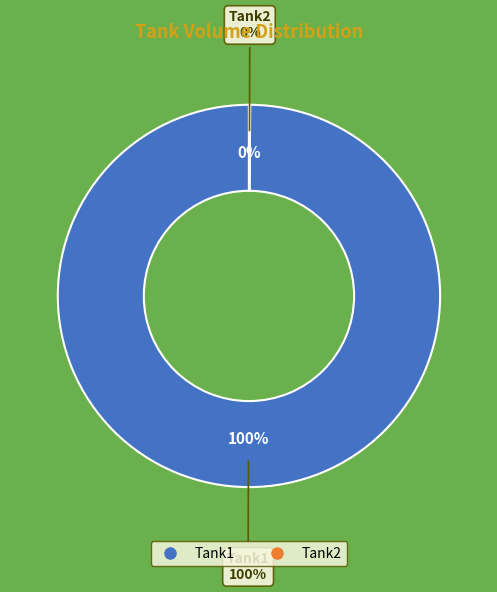

What is the smallest slice in the pie chart?

Tank2